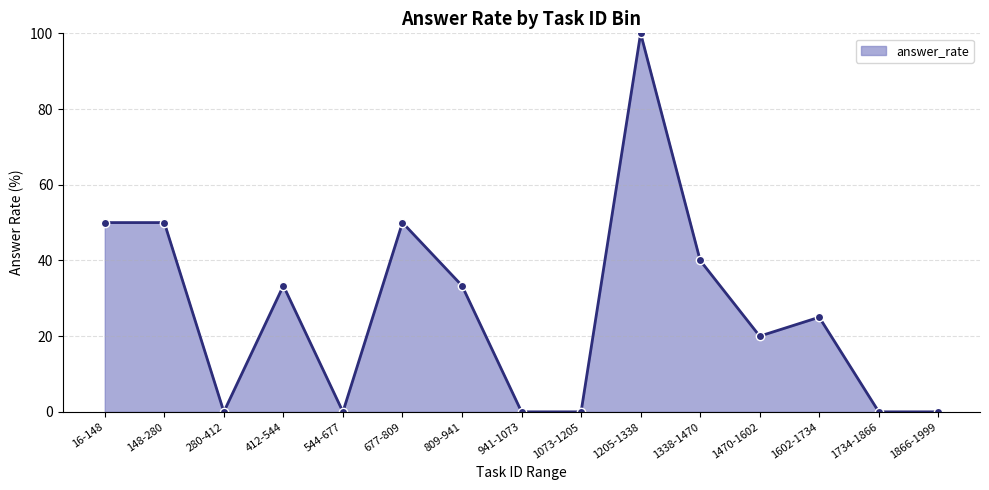

At which category does the data reach its first local peak?

412-544